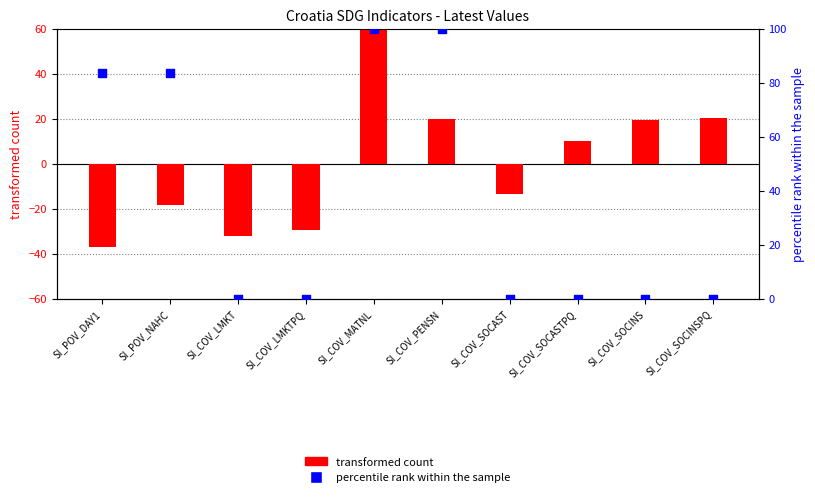

What are all the series names shown in the legend?

transformed count, percentile rank within the sample